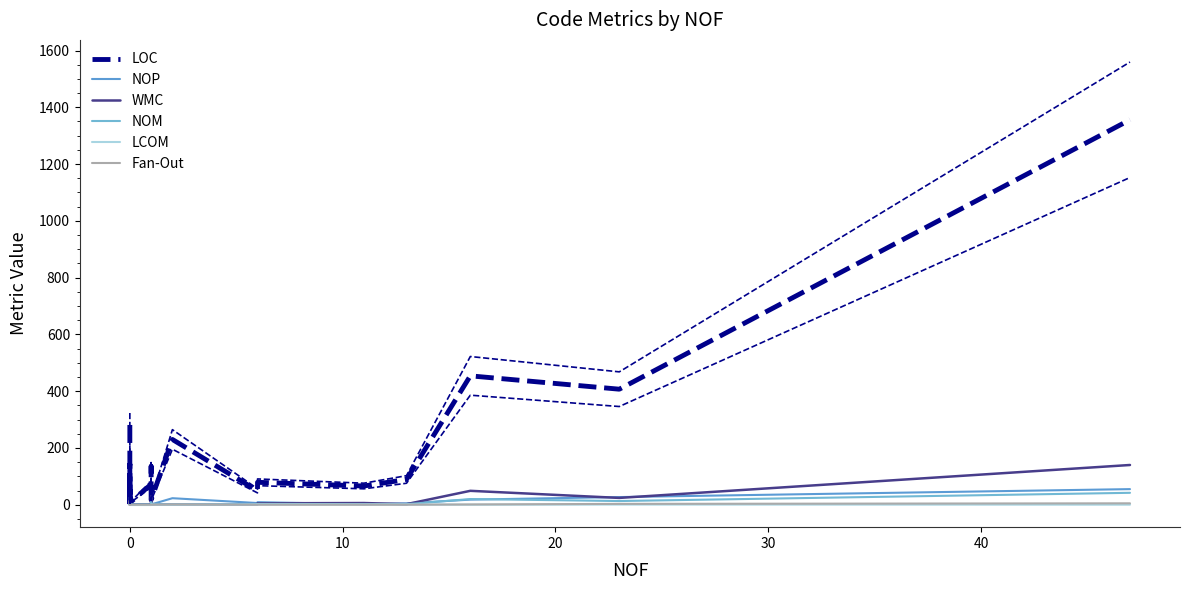

How many interior local peaks does the LOC series have?

7